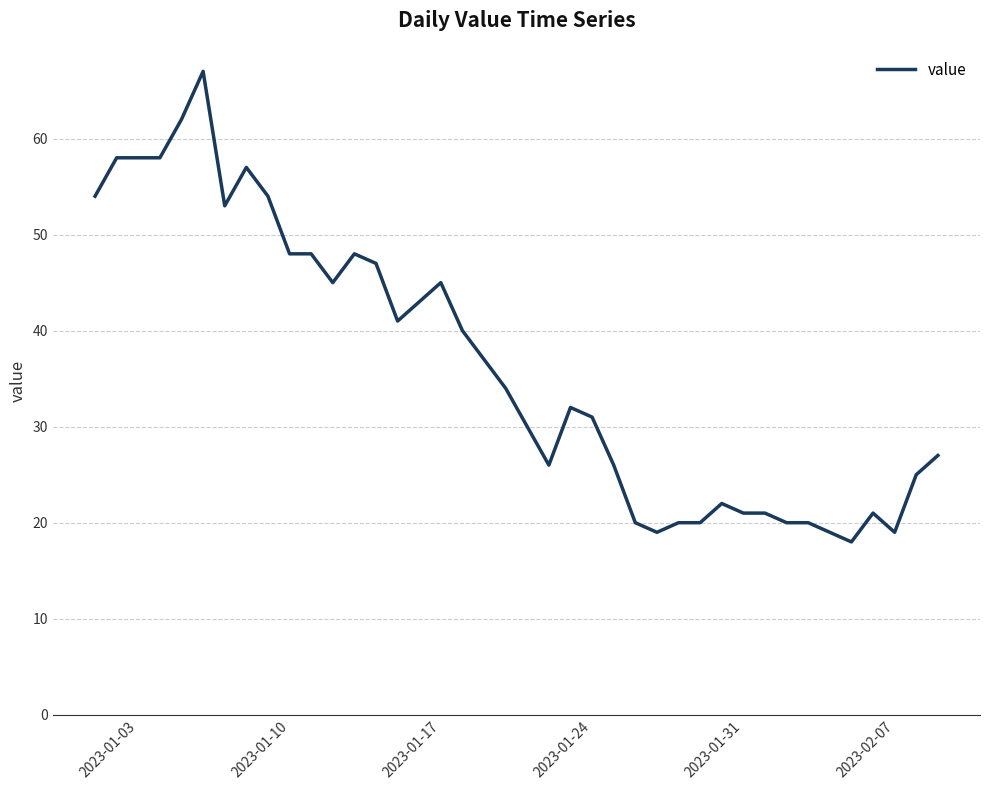

What is the greatest value displayed?

67